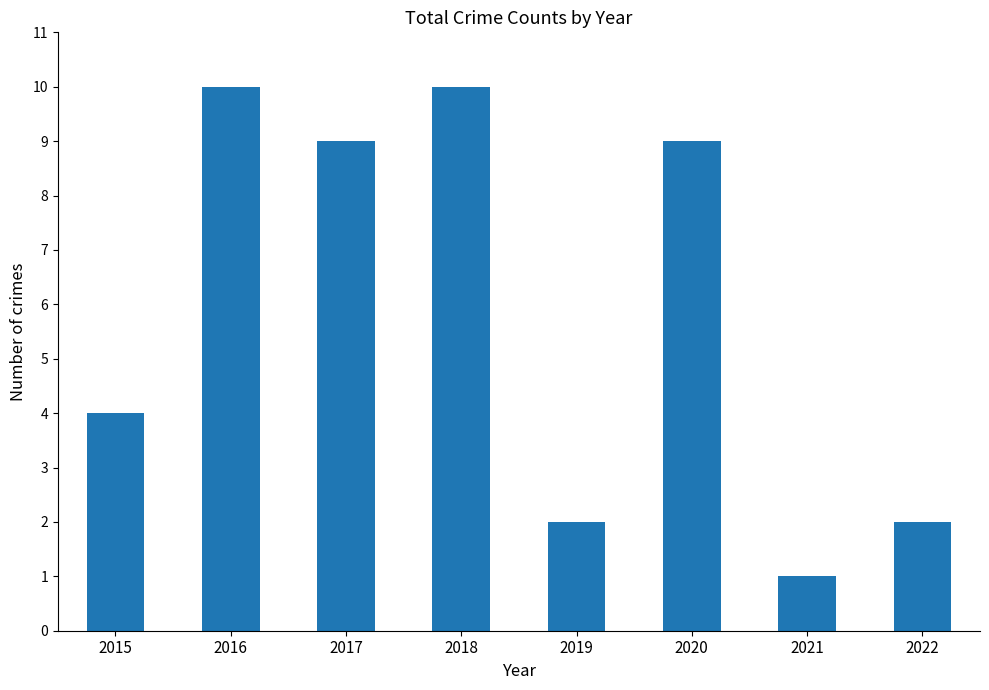

What is the sum of all values?

47